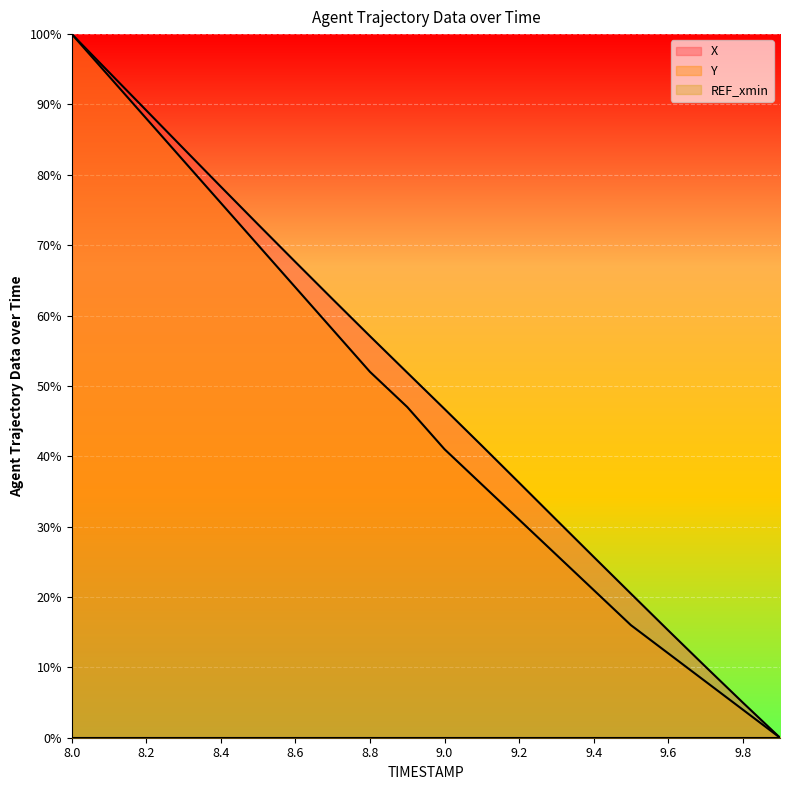

What is the difference between the X values at 8.7 and 9.1?

20.8